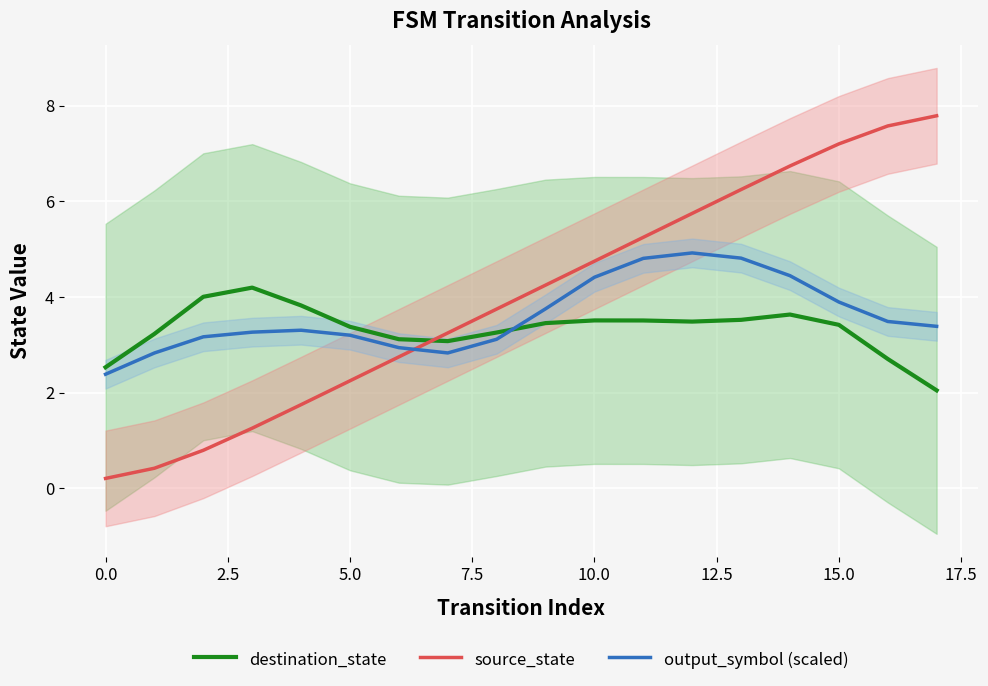

How many data points in source_state are less than 4?

9